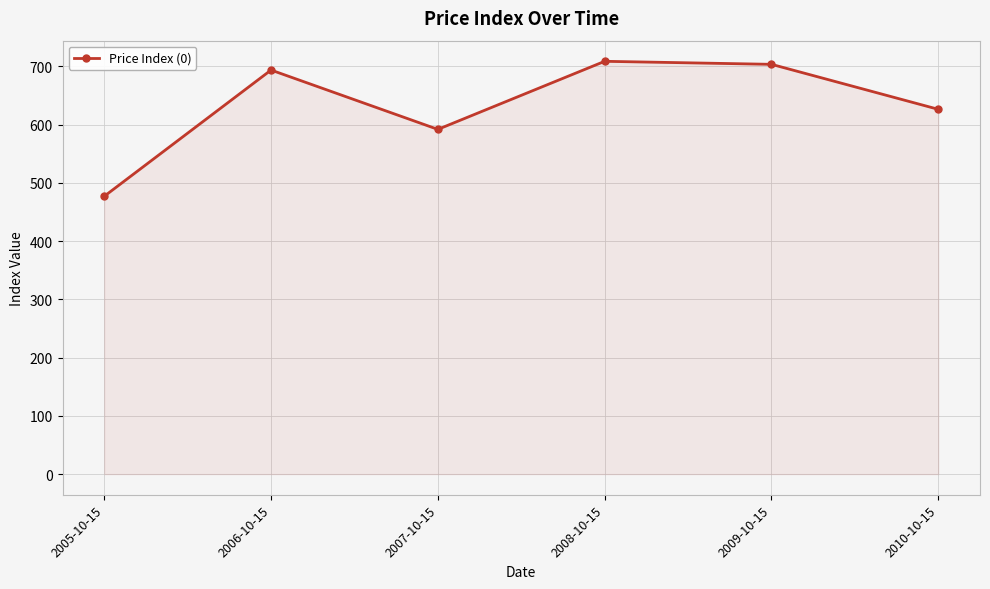

What is the greatest value displayed?

708.8